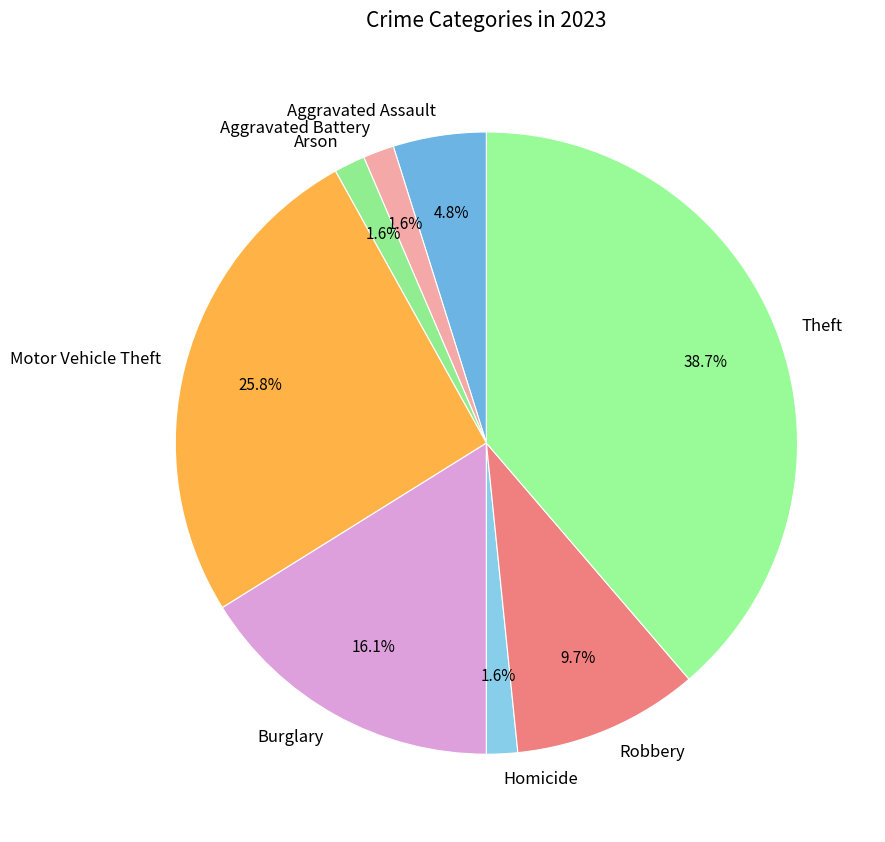

How many segments does this pie chart have?

8